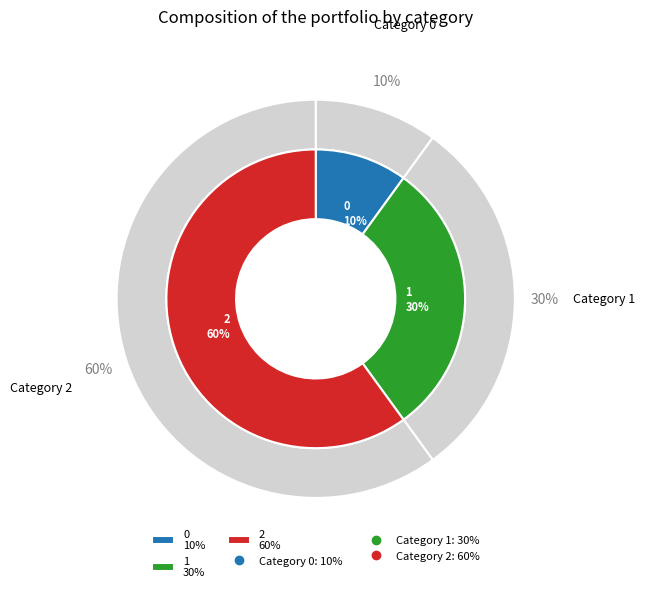

Rank the categories by value from lowest to highest.

0, 1, 2